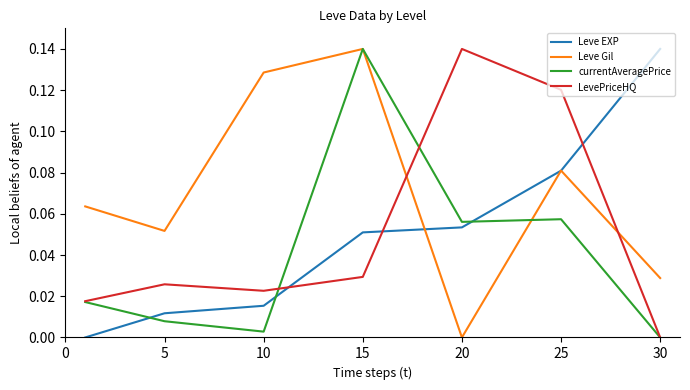

How many intersections are there between LevePriceHQ and Leve EXP?

3